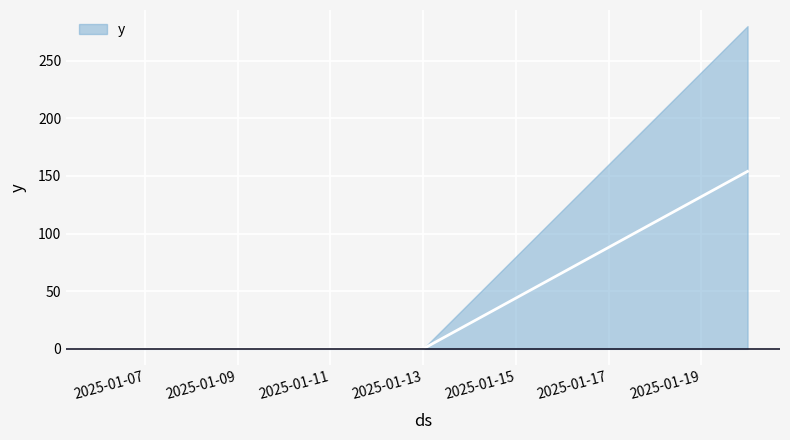

True or false: the data shows -85 at 2025-01-06.

False